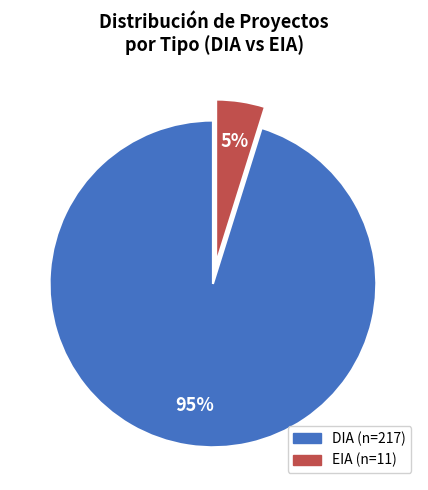

Which slice is the smallest?

EIA